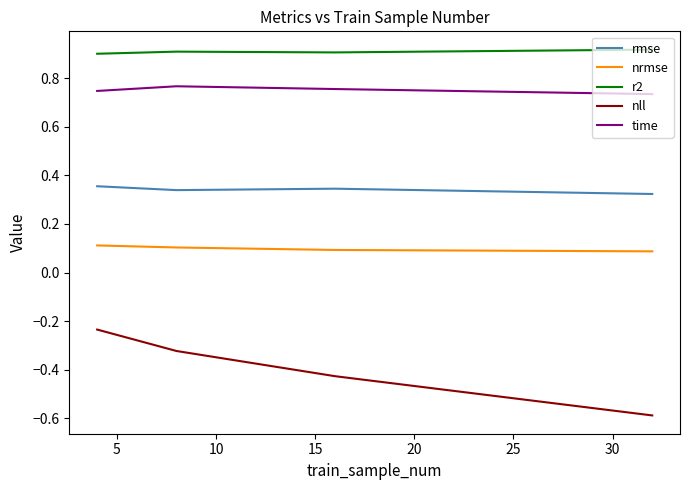

Which series has the largest total across all categories?

r2